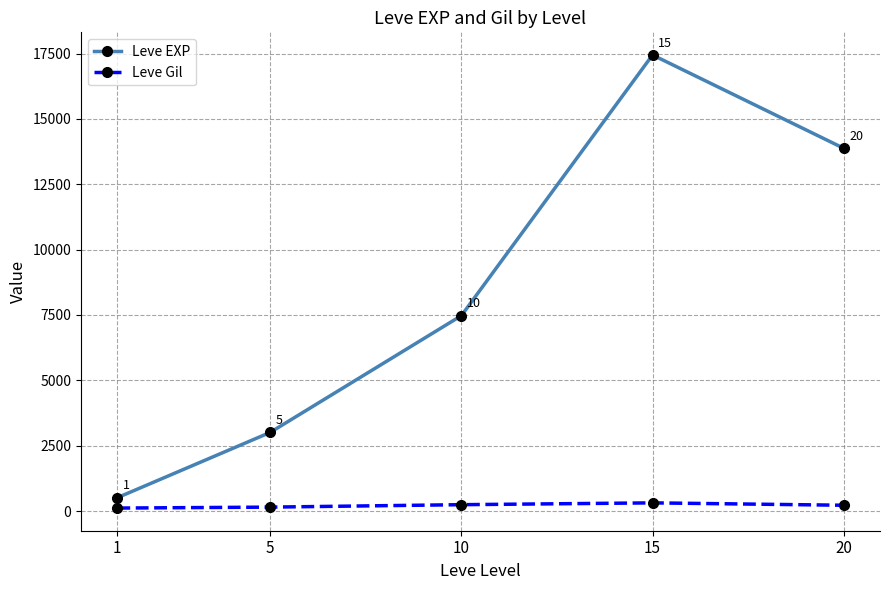

How many lines are shown in the chart?

2